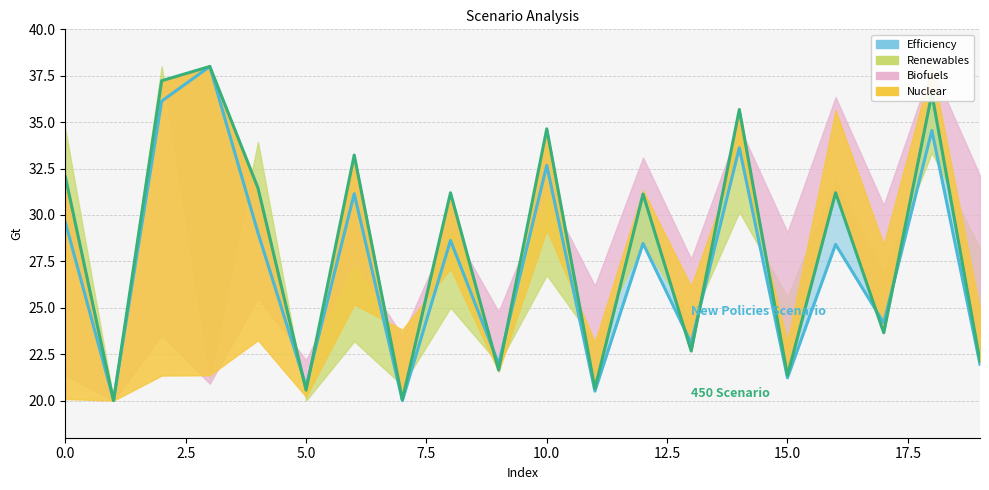

What is the difference between the second highest and second lowest values in the New Policies Scenario series?

16.1